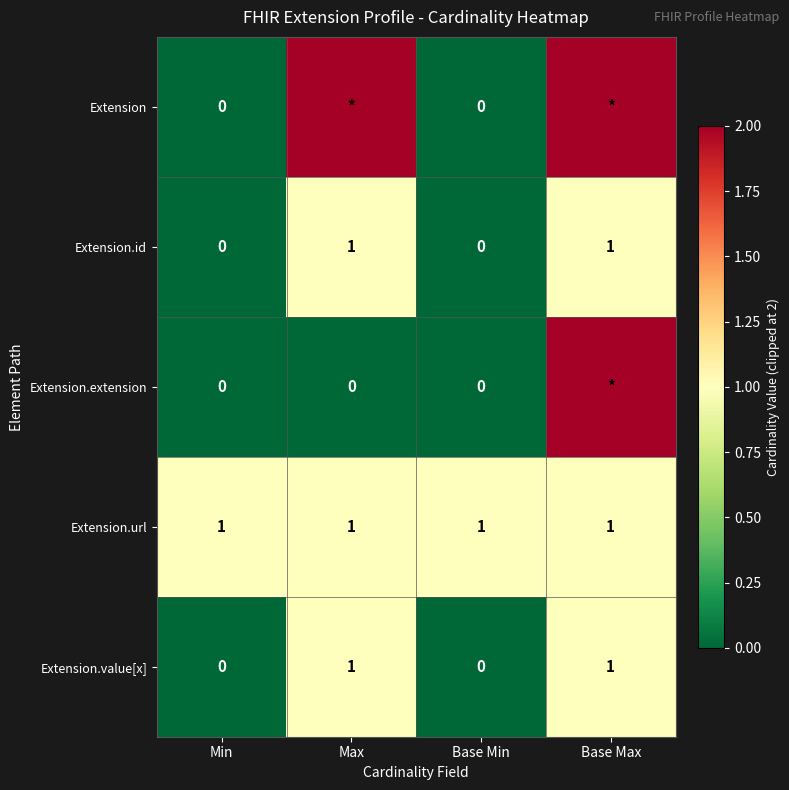

What is the spread (max minus min) of values at Max?

2